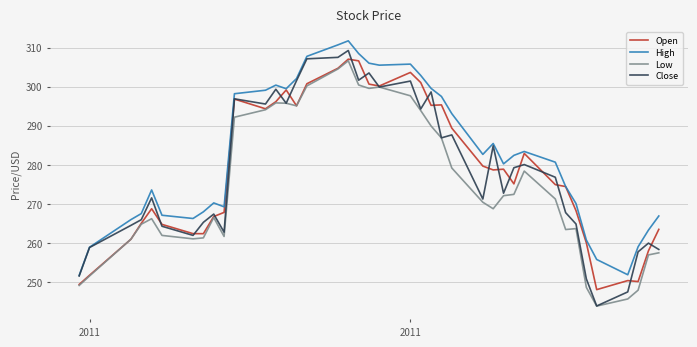

Which series has the largest range (max minus min)?

Close